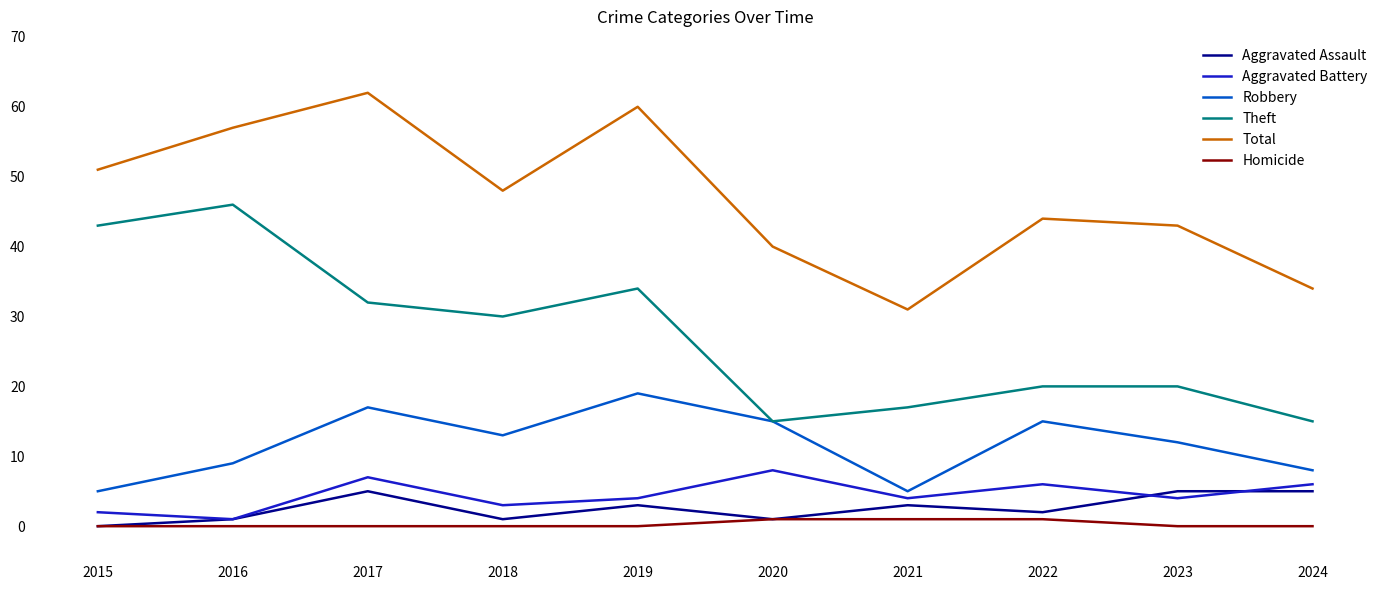

At how many categories does at least one series exceed 50?

4